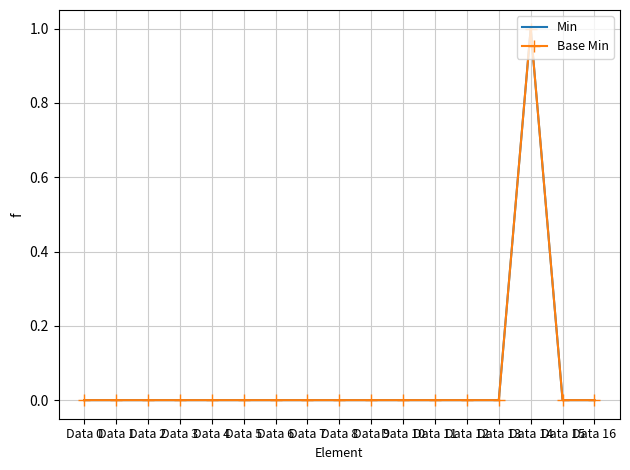

What is the maximum value for Min?

1